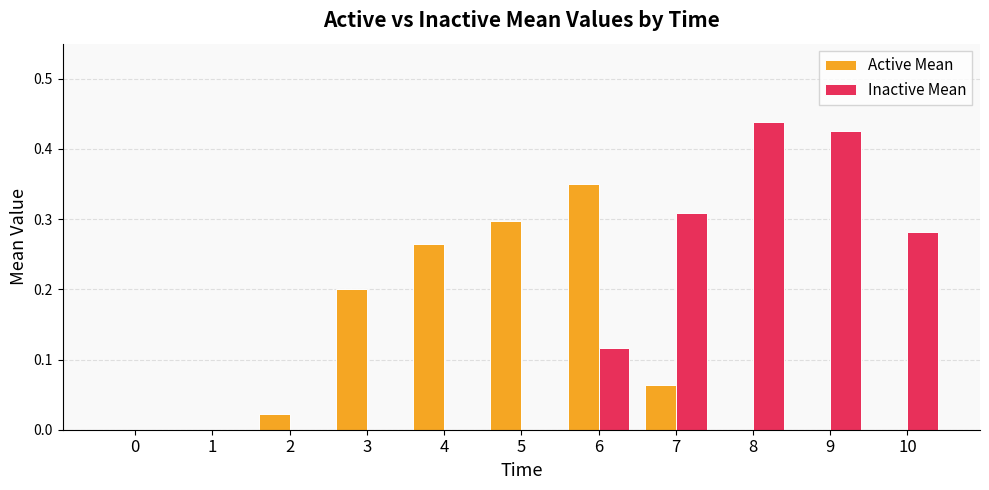

The value of Inactive Mean at 3 is 0.0. True or false?

True